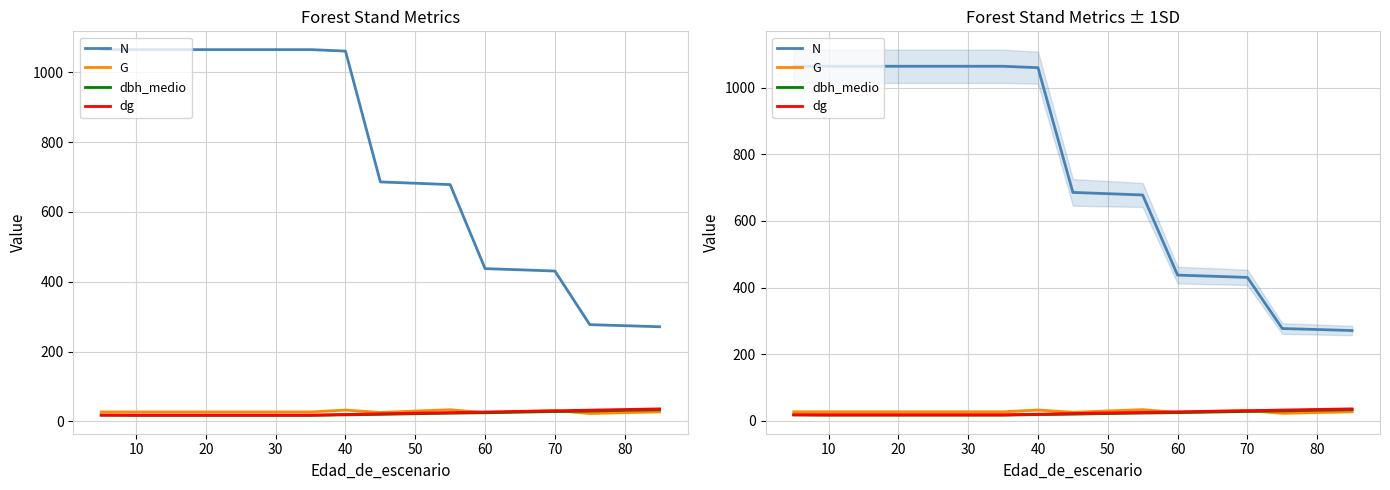

What is the sum of all G values?

467.8